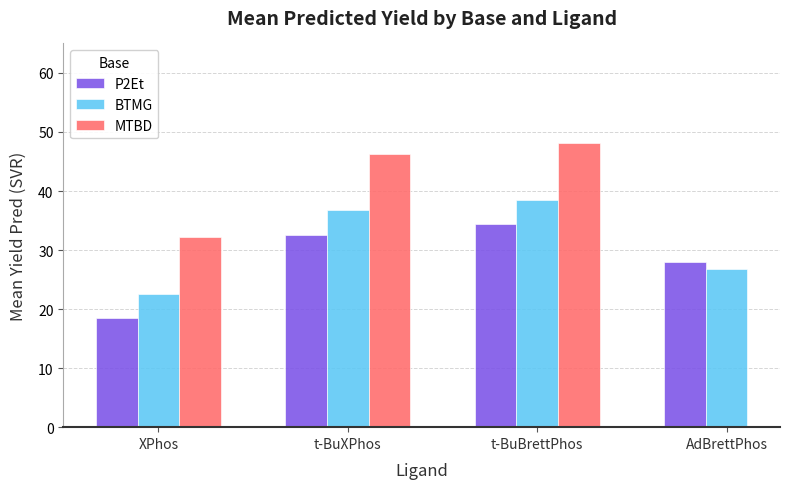

What is the smallest value displayed?

18.5